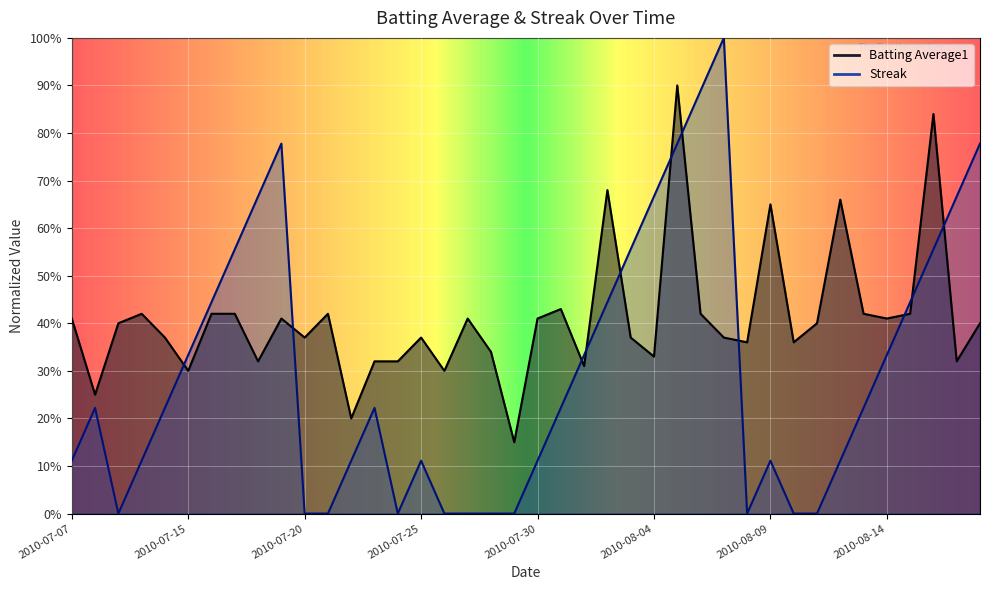

True or false: Batting Average1 and Streak cross at least once.

True